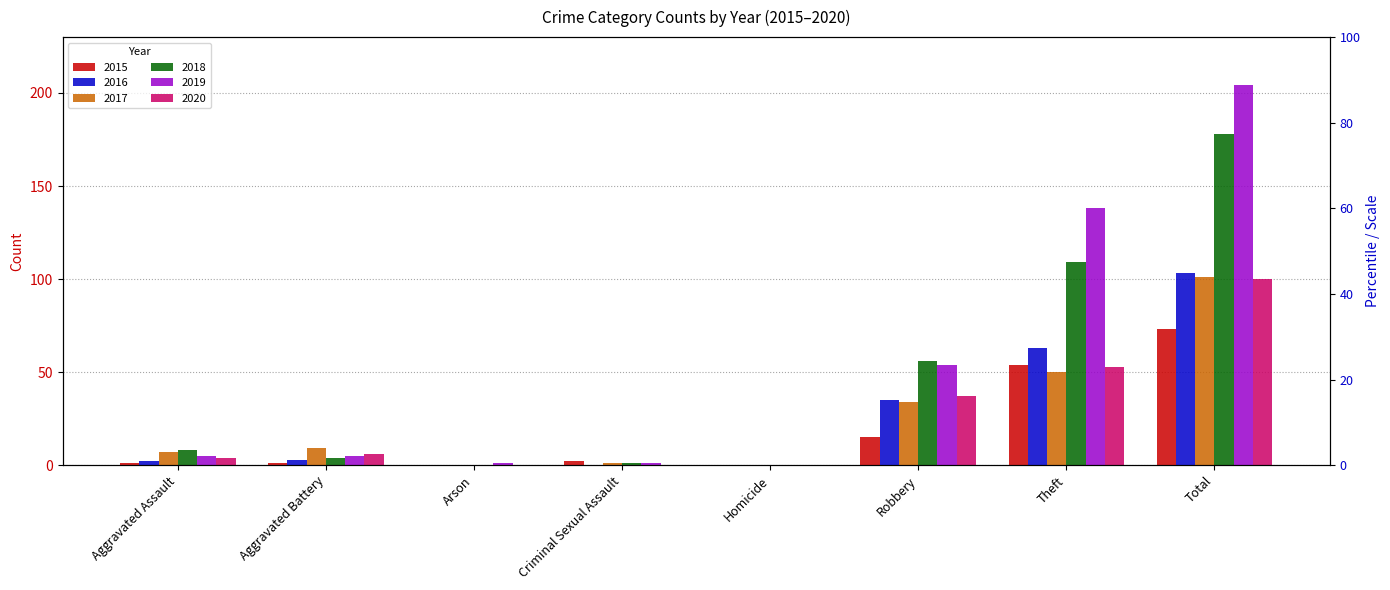

What is the sum of the 2015 values at Aggravated Battery and Robbery?

16